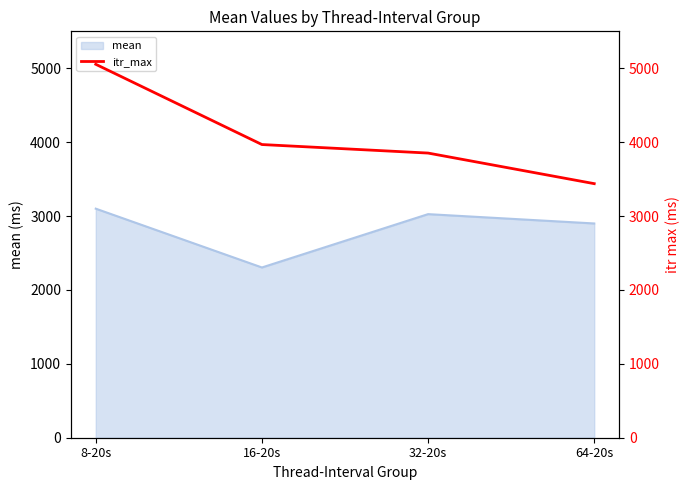

Where is mean nearest to the value 2702?

64-20s